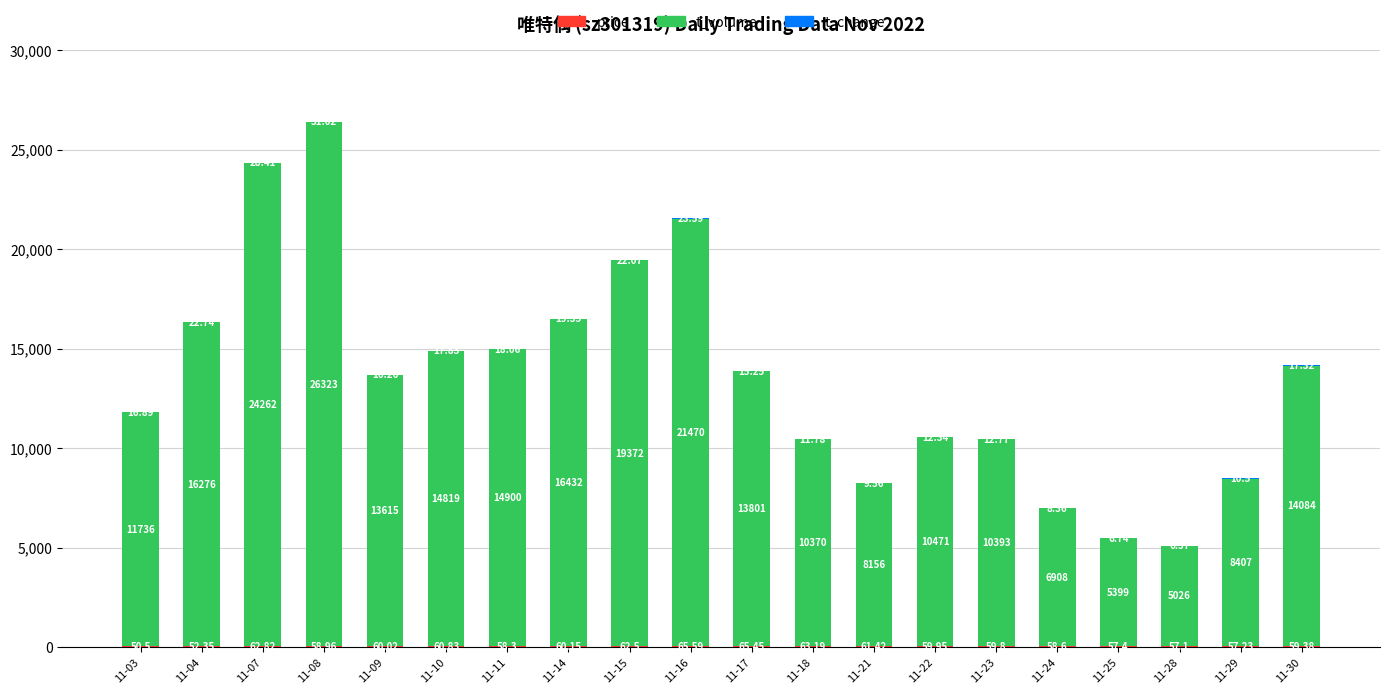

Are the bars grouped side by side (vs. stacked)?

No